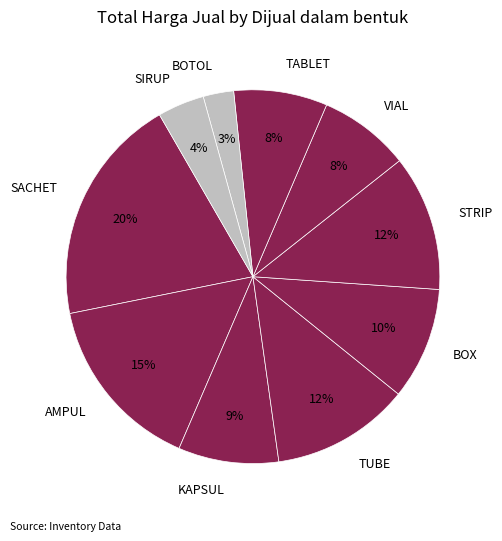

What percentage is the SACHET slice, to the nearest percent?

20%